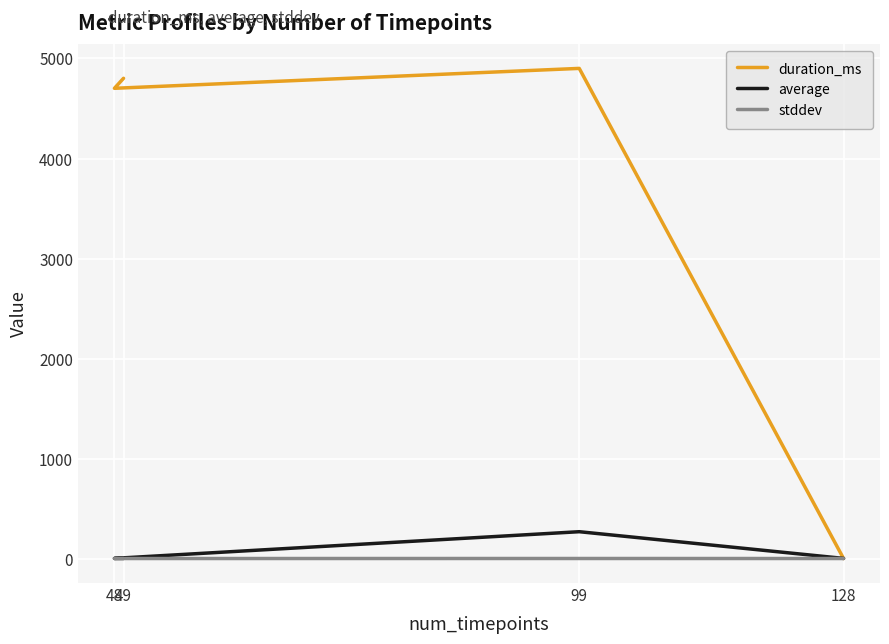

What is the difference between the second highest and second lowest values in the average series?

0.5